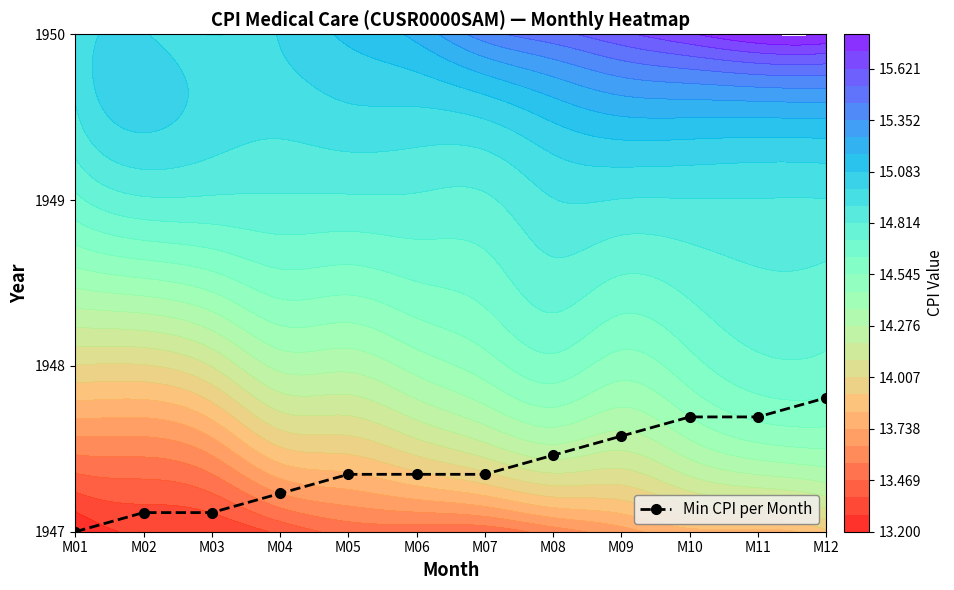

Where is the data nearest to the value 0?

M01